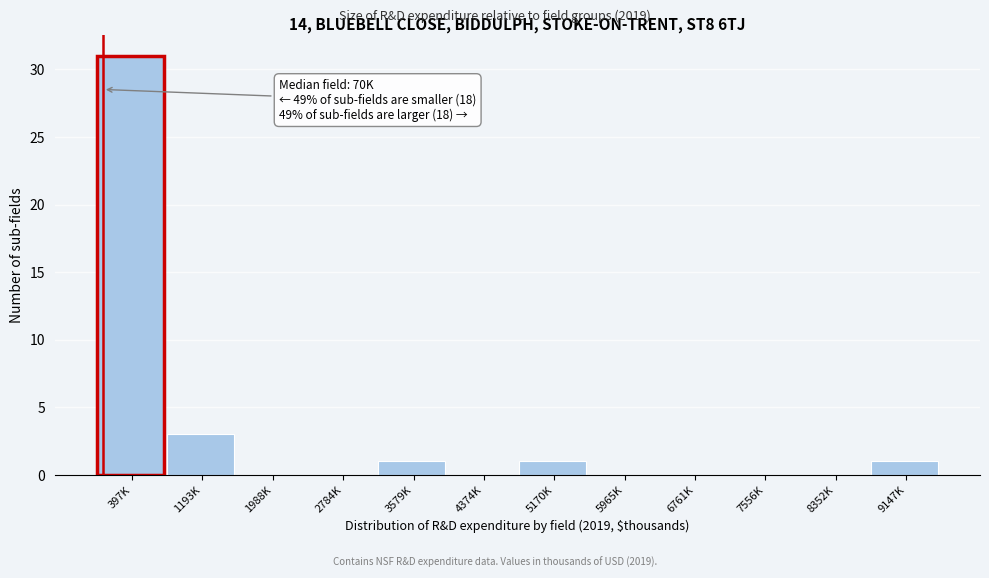

Reading left to right, list all the values displayed in this chart.

397K=31	1193K=3	1988K=0	2784K=0	3579K=1	4374K=0	5170K=1	5965K=0	6761K=0	7556K=0	8352K=0	9147K=1